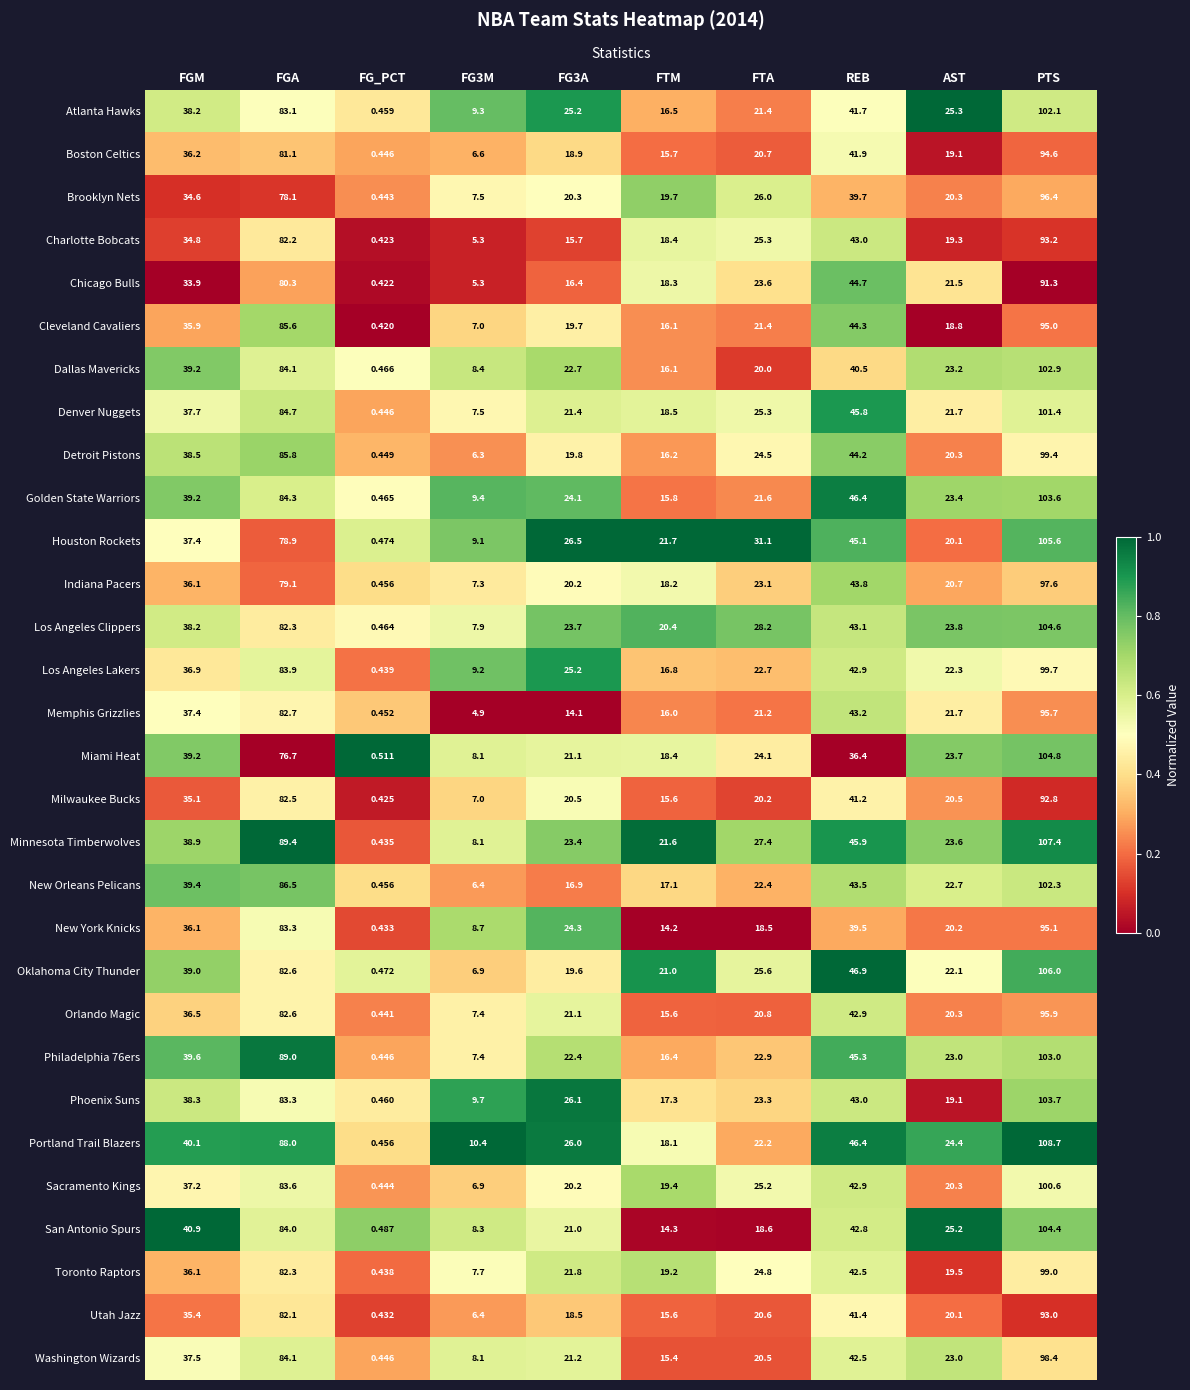

Where is Toronto Raptors nearest to the value 49?

REB